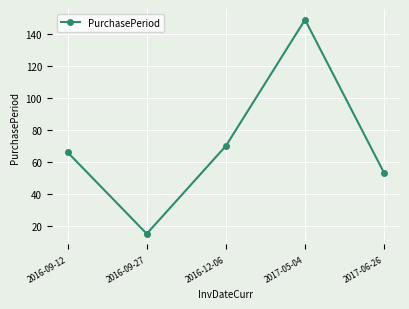

What is the difference between the values at 2016-12-06 and 2017-05-04?

79